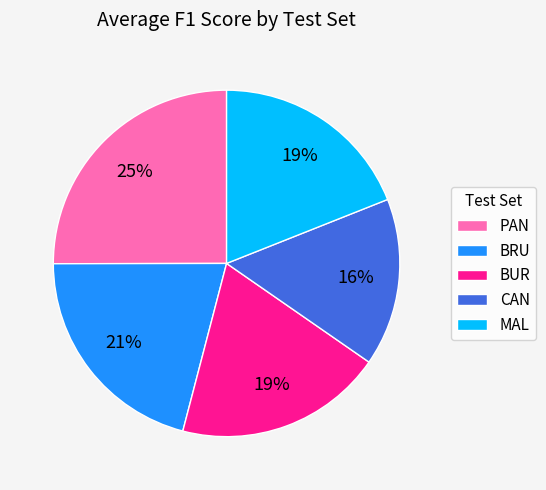

Is it true that BRU is 21% of the pie?

True